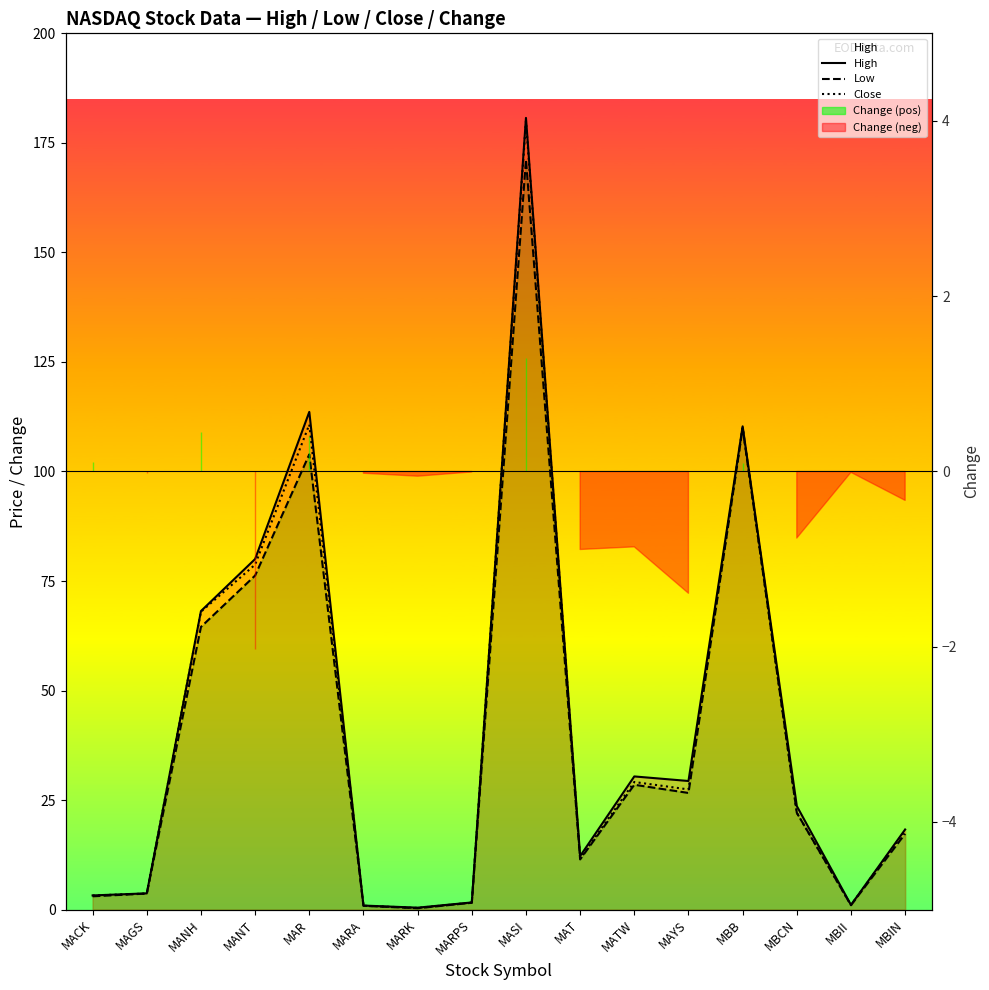

The Close series shows 5.2 at MAGS. True or false?

False